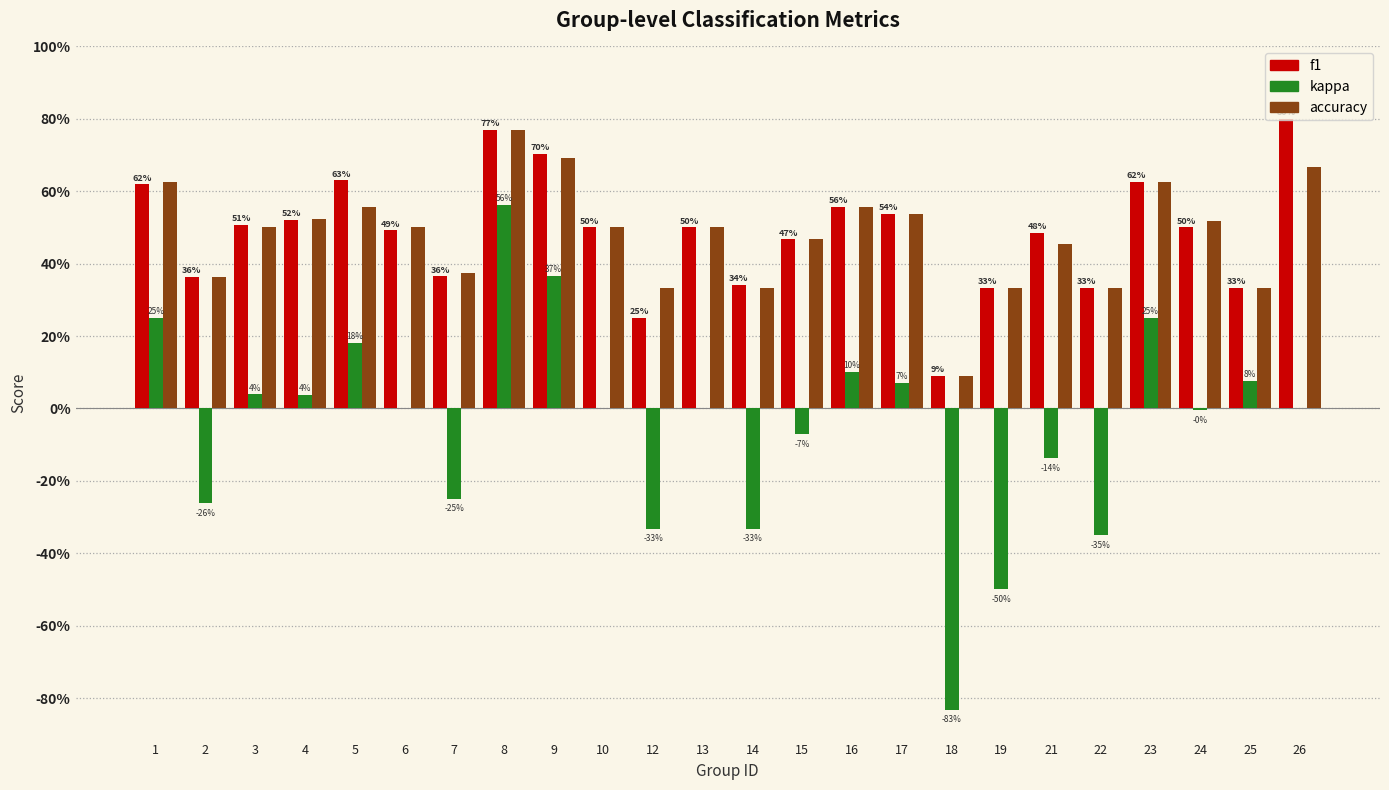

Are the bars horizontal?

No